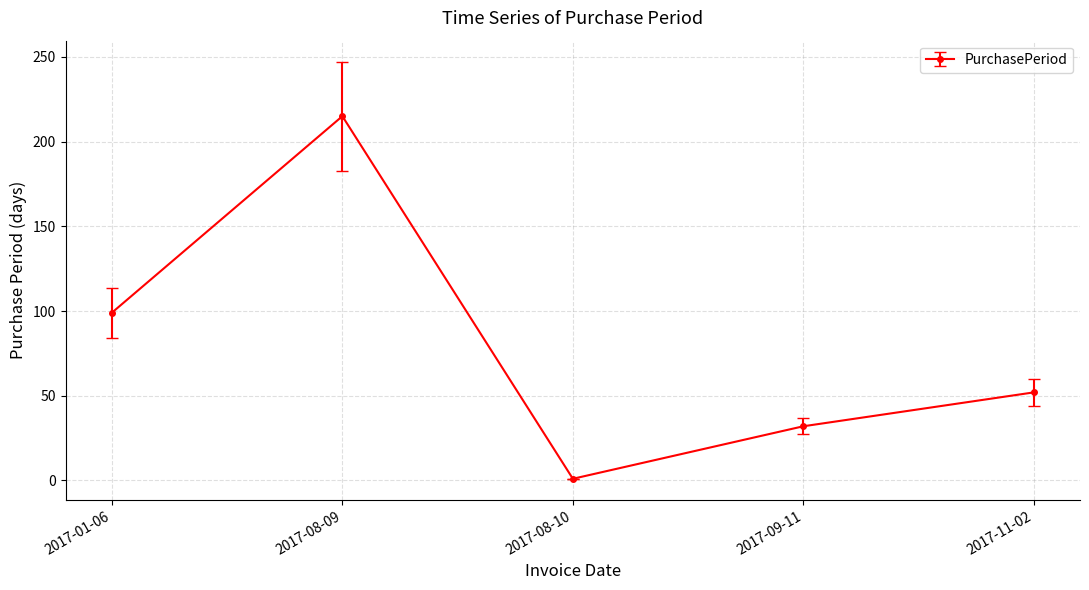

What is the difference between the maximum and minimum values?

214